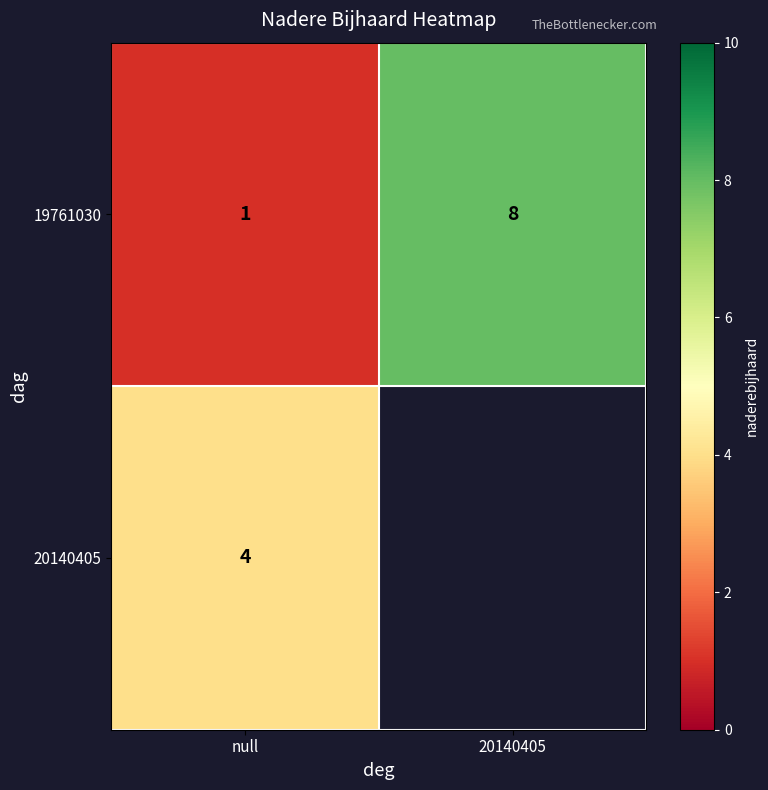

Is the value of 19761030 at null greater than the value of 20140405 at null?

No